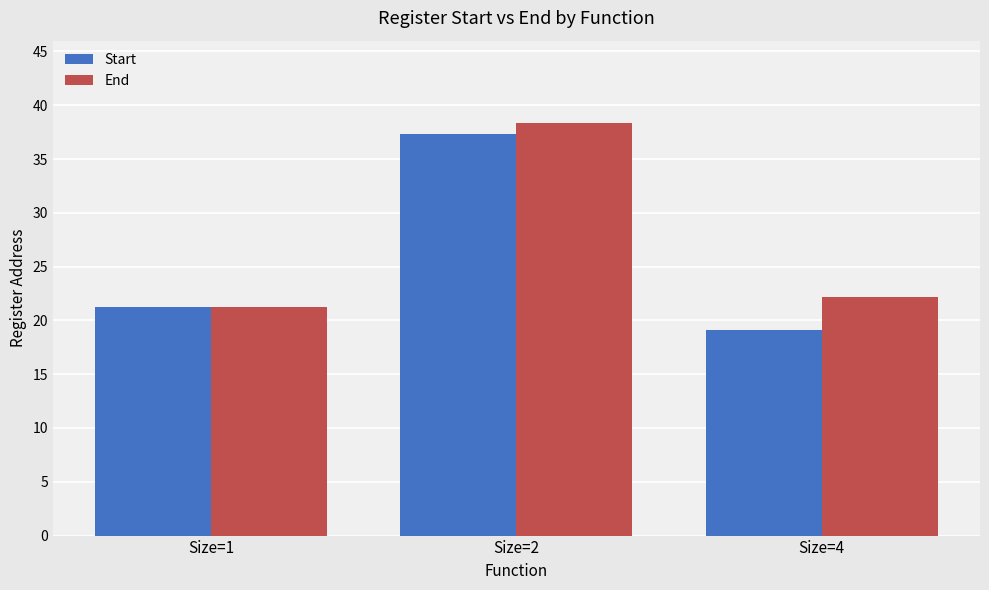

How many values in the Start series are below 21?

1